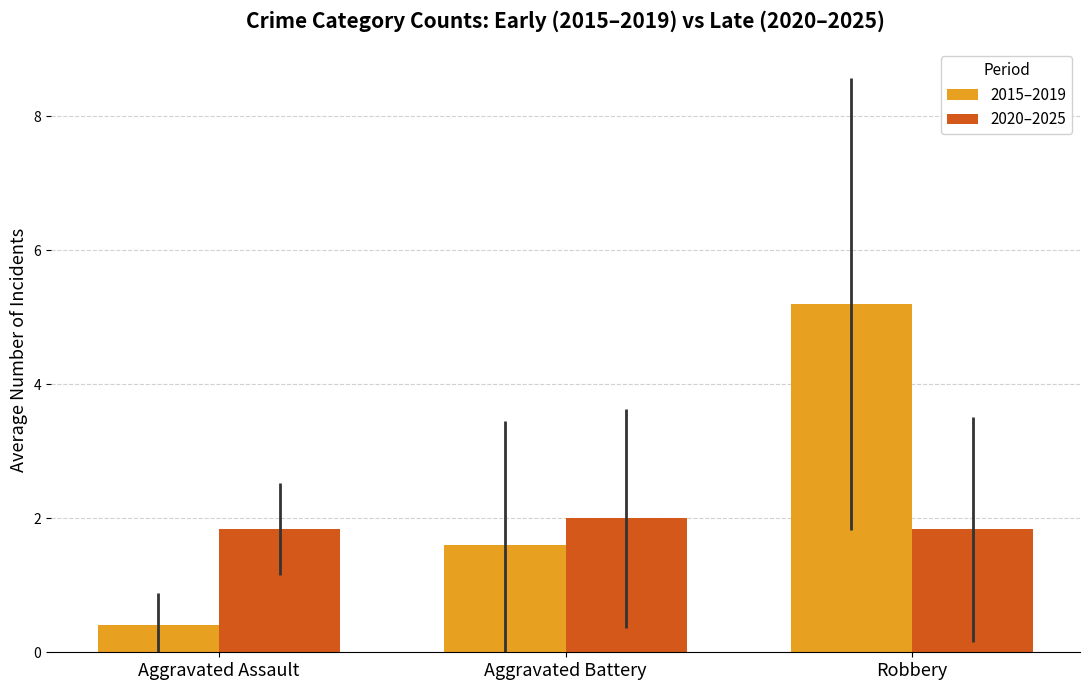

Which category has the highest value in the 2015–2019 series?

Robbery